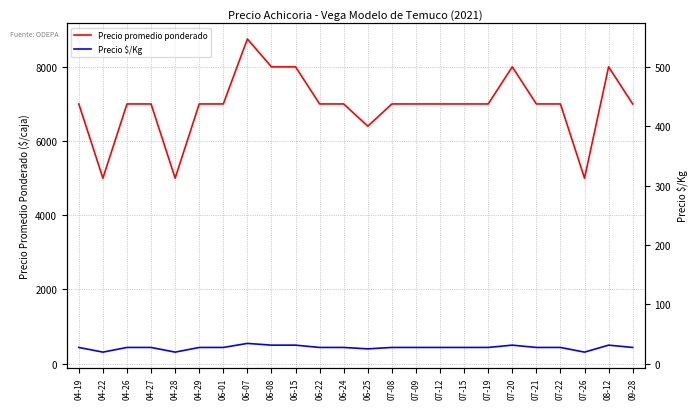

Reading right to left, transcribe all the data shown in this chart.

Precio promedio ponderado: 7000	8000	5000	7000	7000	8000	7000	7000	7000	7000	7000	6400	7000	7000	8000	8000	8750	7000	7000	5000	7000	7000	5000	7000
Precio $/Kg: 438	500	312	438	438	500	438	438	438	438	438	400	438	438	500	500	547	438	438	312	438	438	312	438